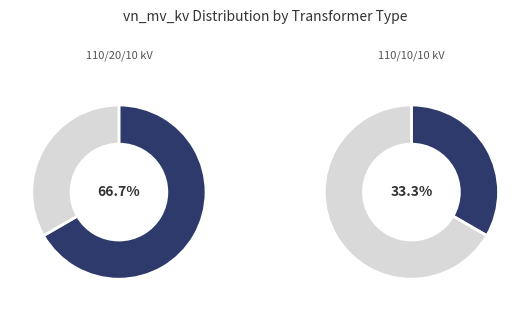

Is it true that 63/25/38 MVA 110/20/10 kV is 67% of the pie?

True